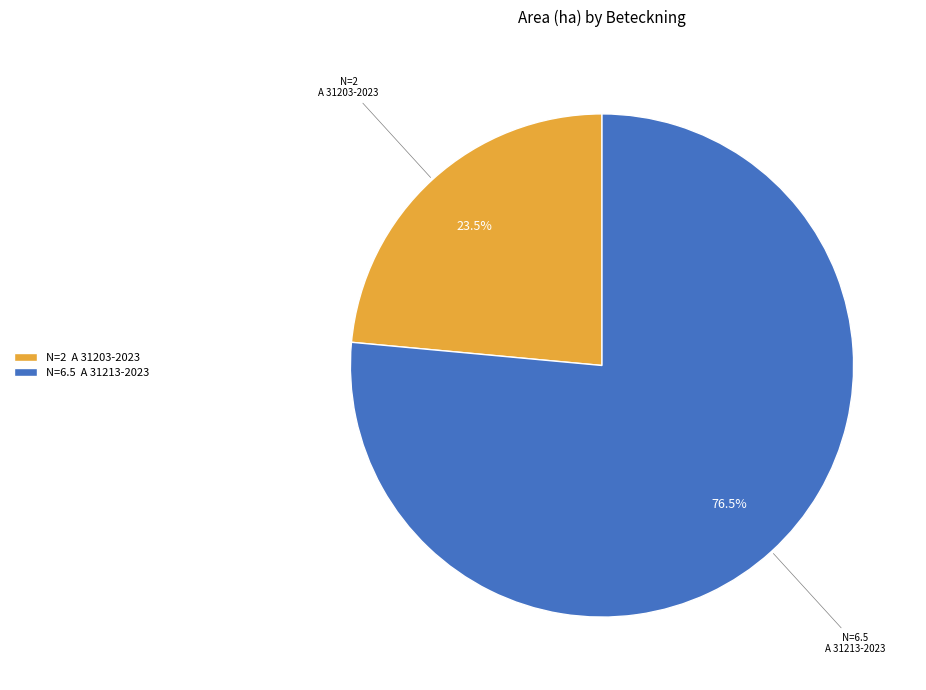

Is it true that A 31203-2023 is 10% of the pie?

False